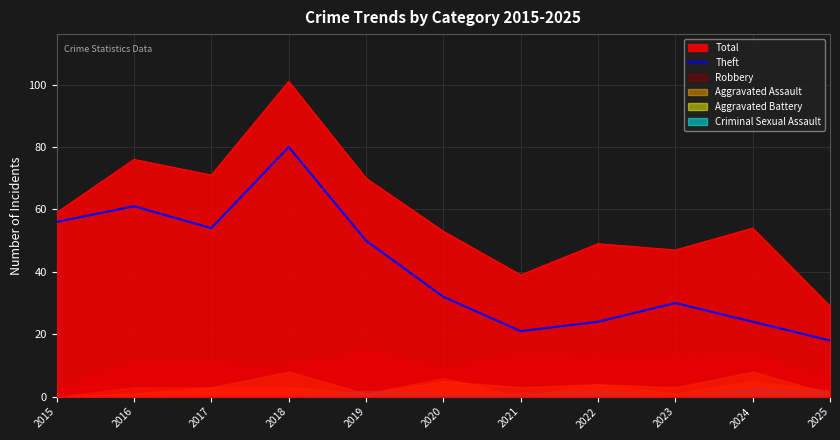

What is the maximum value for Theft?

80